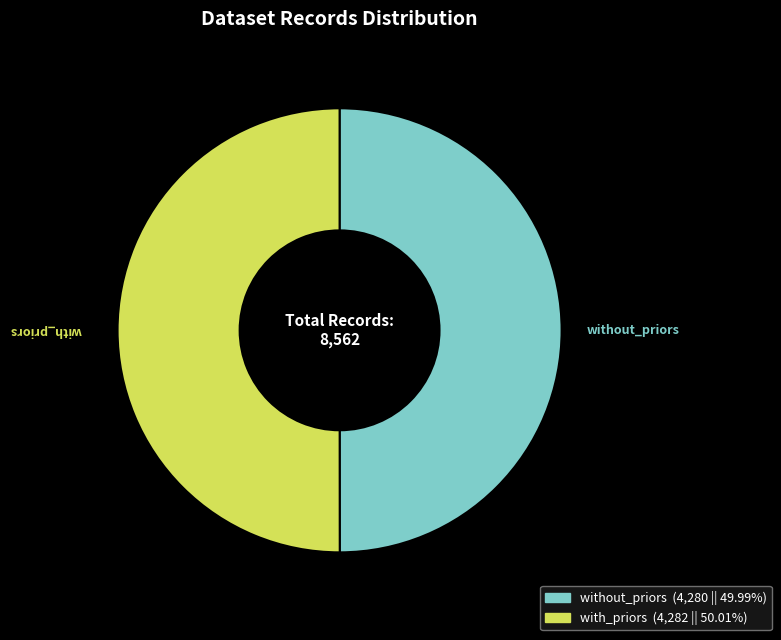

Combined, do with_priors and without_priors account for over 50%?

Yes